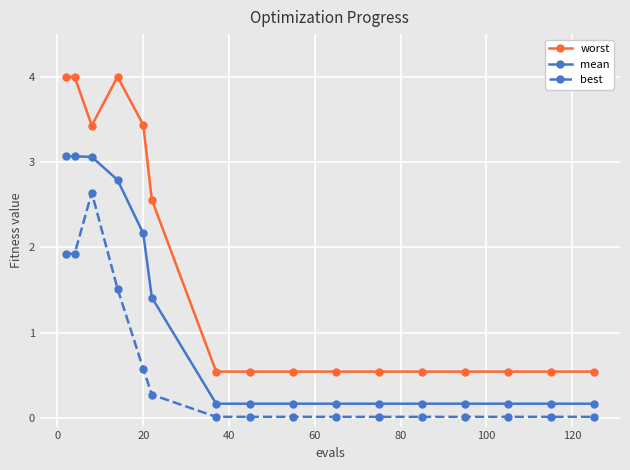

Does the chart have visible grid lines?

Yes